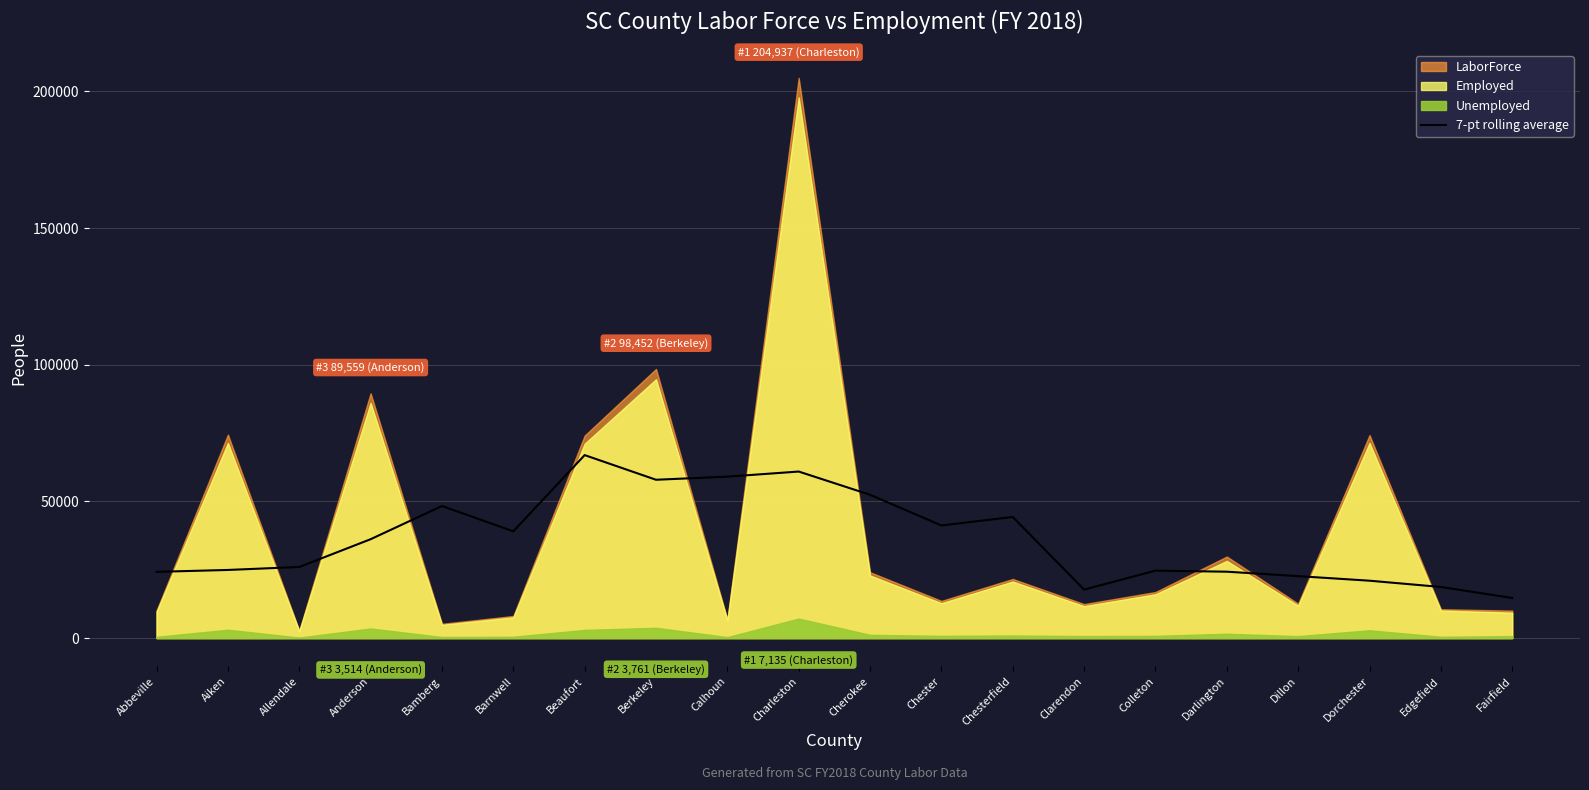

True or false: the data has more than 0 interior local peaks.

True